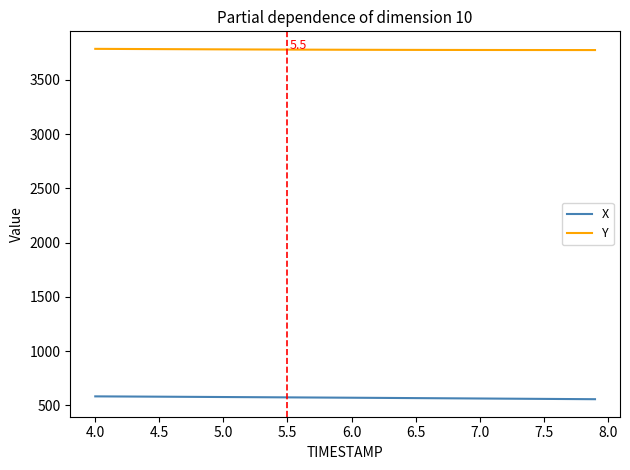

List the series in order of their peak value, lowest first.

X, Y